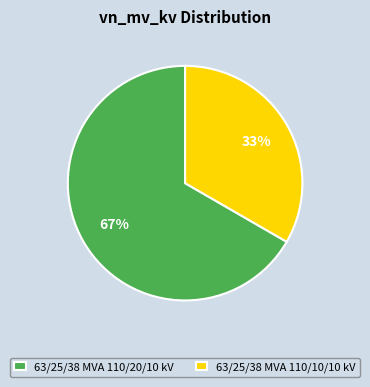

What percentage is the 63/25/38 MVA 110/20/10 kV slice, to the nearest percent?

67%